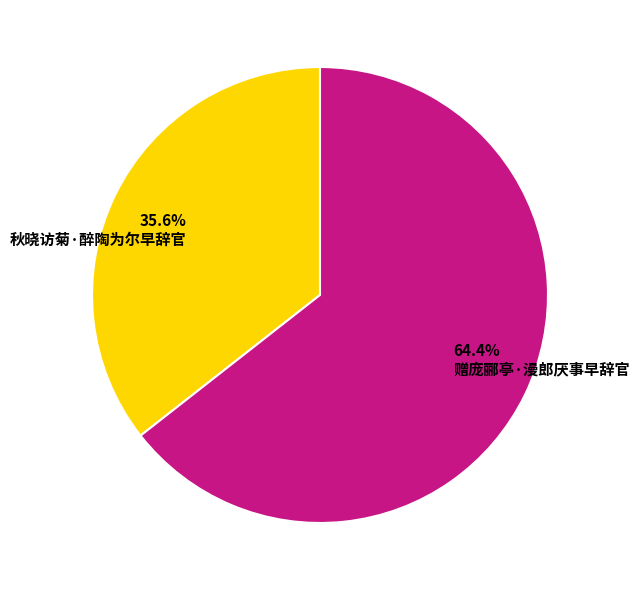

Is it true that 赠庞郦亭·漫郎厌事早辞官 is 64% of the pie?

True